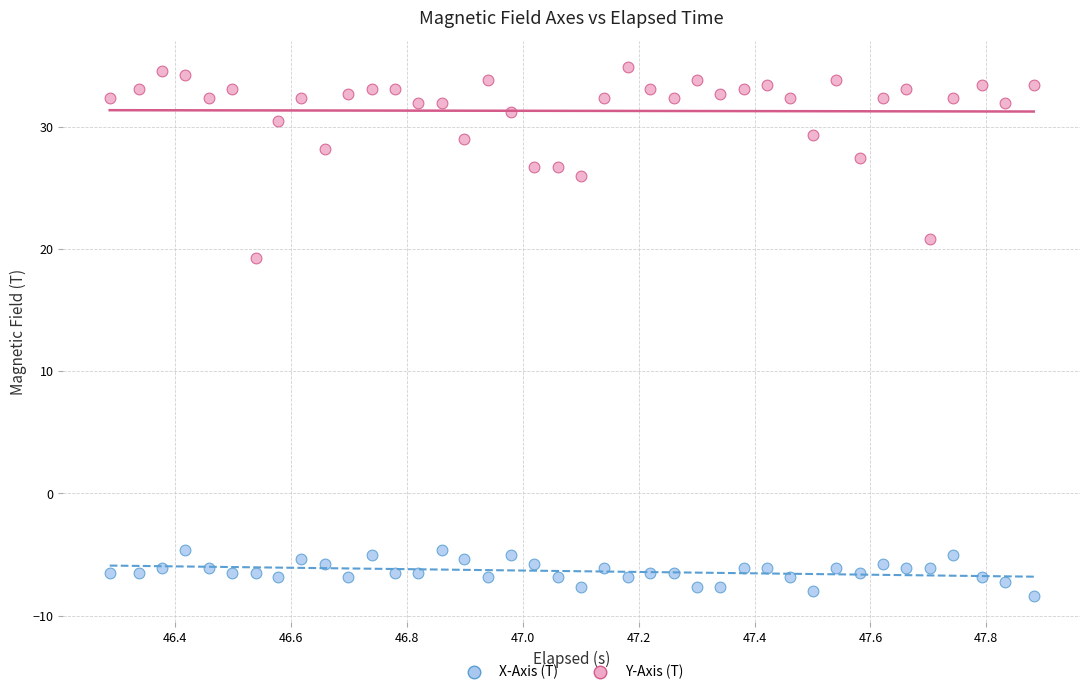

What is the X range (max minus min) for the scatter plot?

1.6